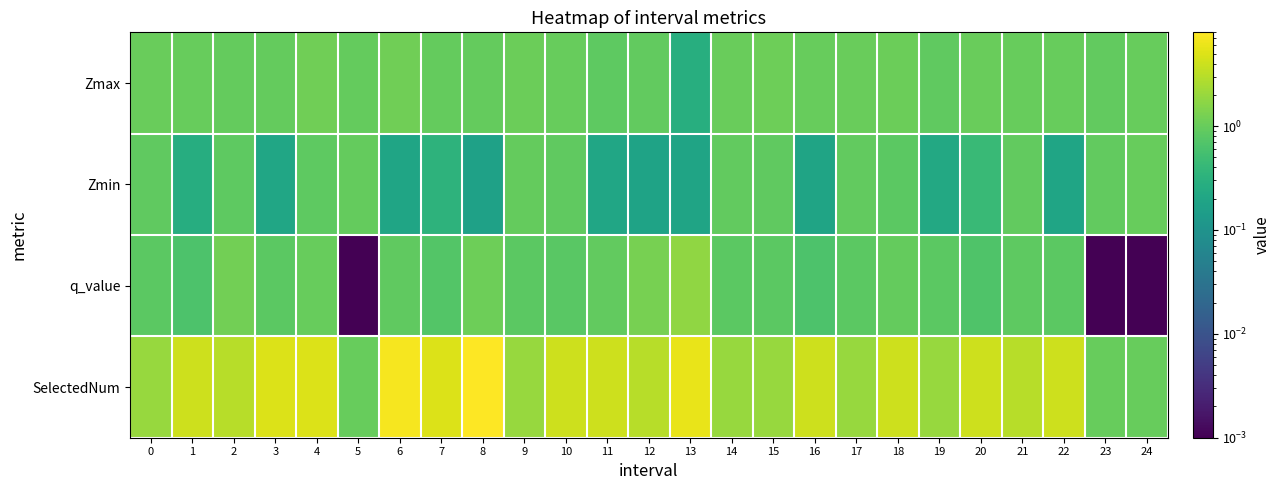

Which label corresponds to the smallest value in the chart?

5